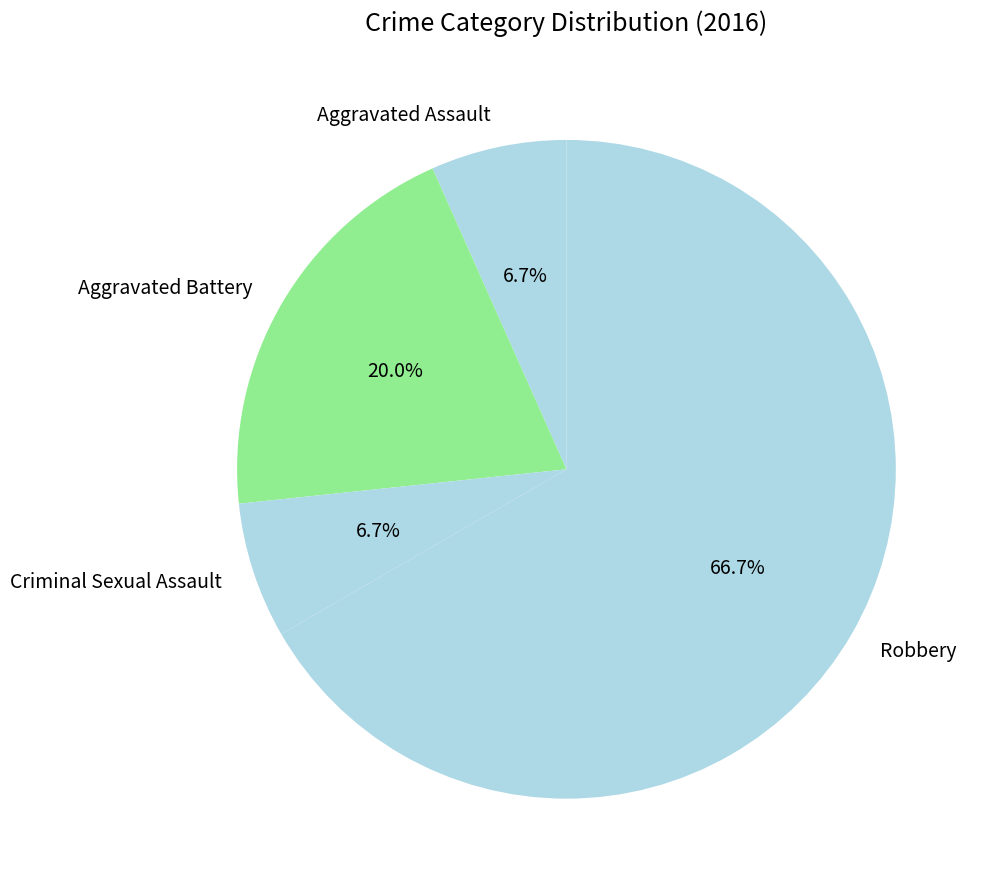

Which slice is the largest?

Robbery